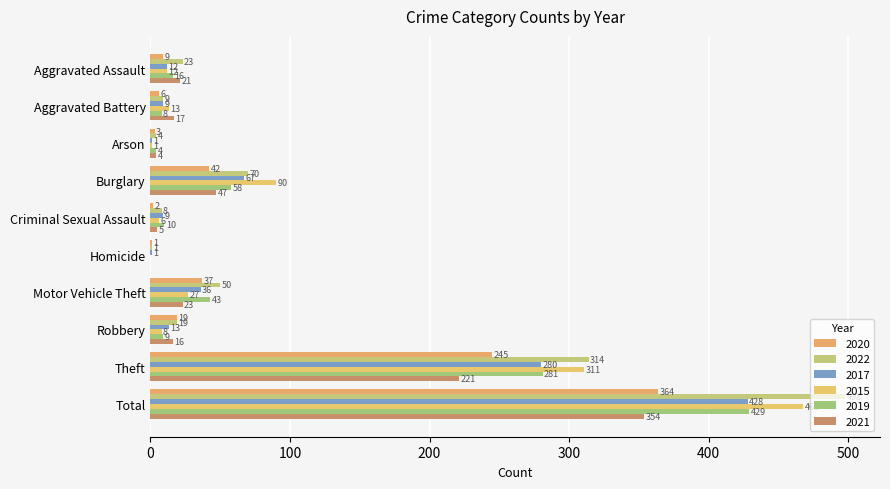

At which label does 2022 first exceed 23?

Burglary